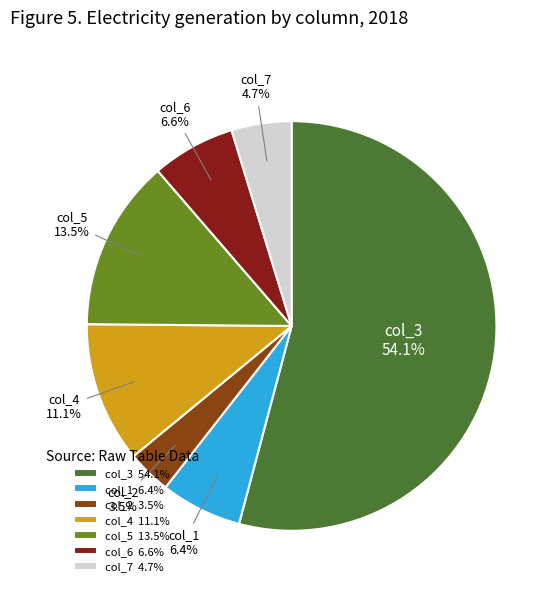

What is the largest slice in the pie chart?

col_3 54.1%